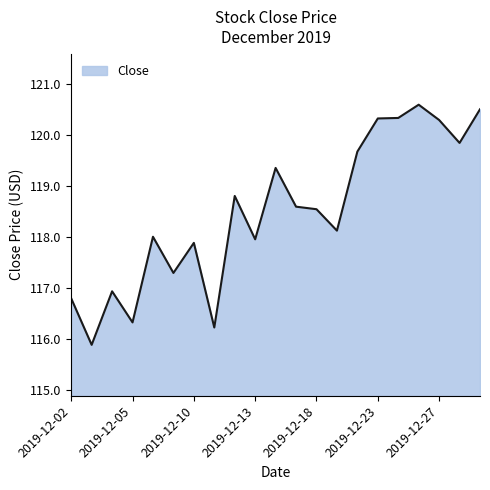

What is the greatest value displayed?

120.6